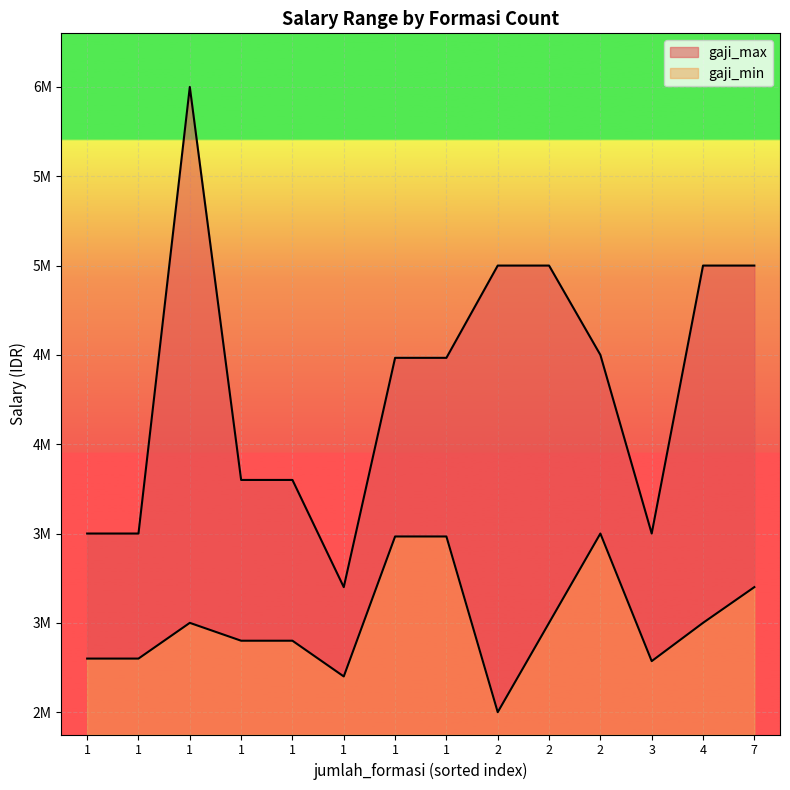

Rank the categories by gaji_max value from highest to lowest.

1, 2, 4, 2, 7, 2, 1, 1, 1, 1, 1, 1, 3, 1